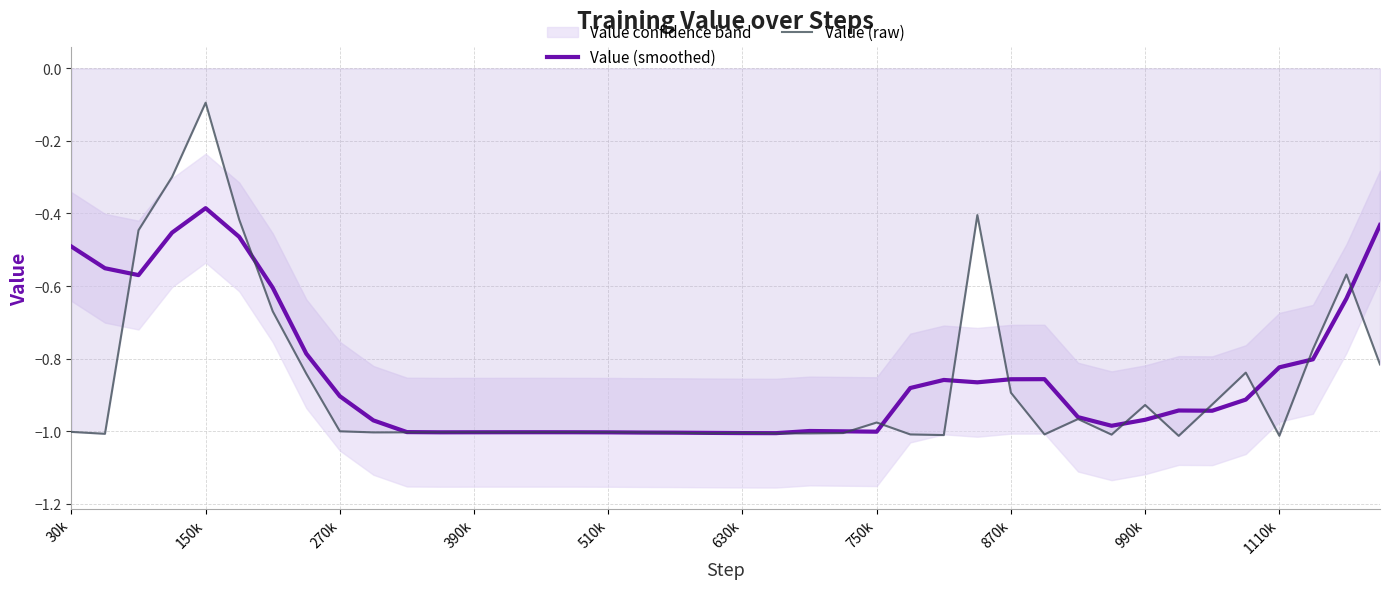

Reading left to right, extract all data points from this chart.

Value (smoothed): -0.5	-0.6	-0.6	-0.5	-0.4	-0.5	-0.6	-0.8	-0.9	-1.0	-1.0	-1.0	-1.0	-1.0	-1.0	-1.0	-1.0	-1.0	-1.0	-1.0	-1.0	-1.0	-1.0	-1.0	-1.0	-0.9	-0.9	-0.9	-0.9	-0.9	-1.0	-1.0	-1.0	-0.9	-0.9	-0.9	-0.8	-0.8	-0.6	-0.4
Value (raw): -1.0	-1.0	-0.4	-0.3	-0.1	-0.4	-0.7	-0.8	-1.0	-1.0	-1.0	-1.0	-1.0	-1.0	-1.0	-1.0	-1.0	-1.0	-1.0	-1.0	-1.0	-1.0	-1.0	-1.0	-1.0	-1.0	-1.0	-0.4	-0.9	-1.0	-1.0	-1.0	-0.9	-1.0	-0.9	-0.8	-1.0	-0.8	-0.6	-0.8